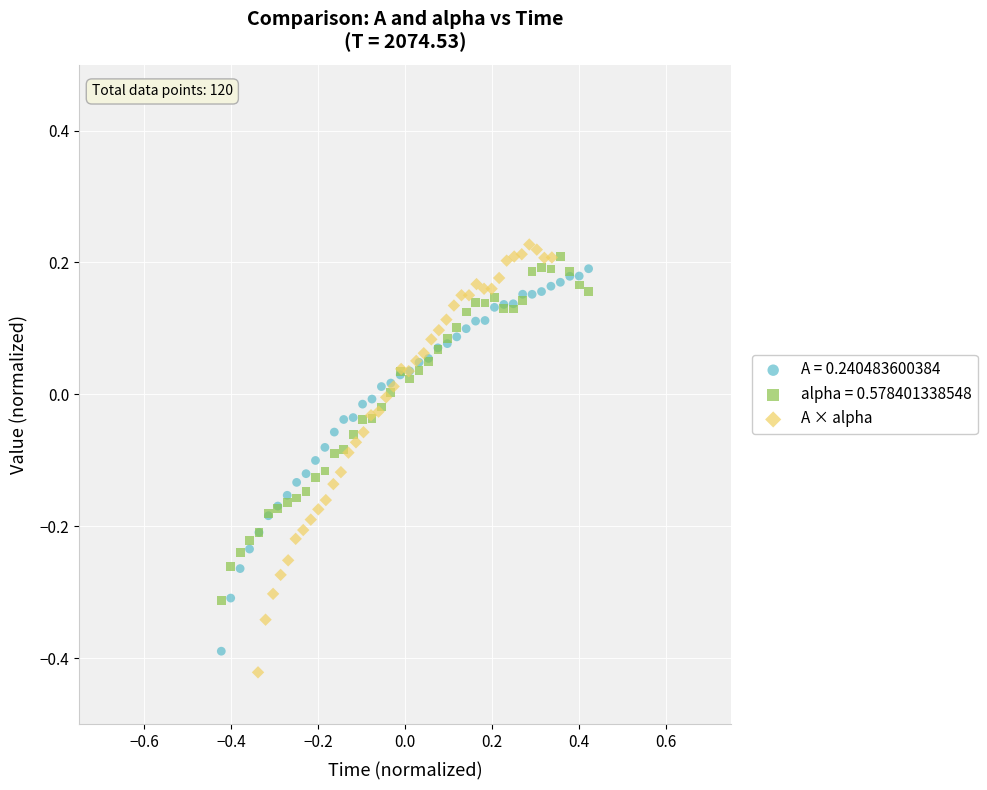

Which series has the largest Y range (max minus min)?

A × alpha